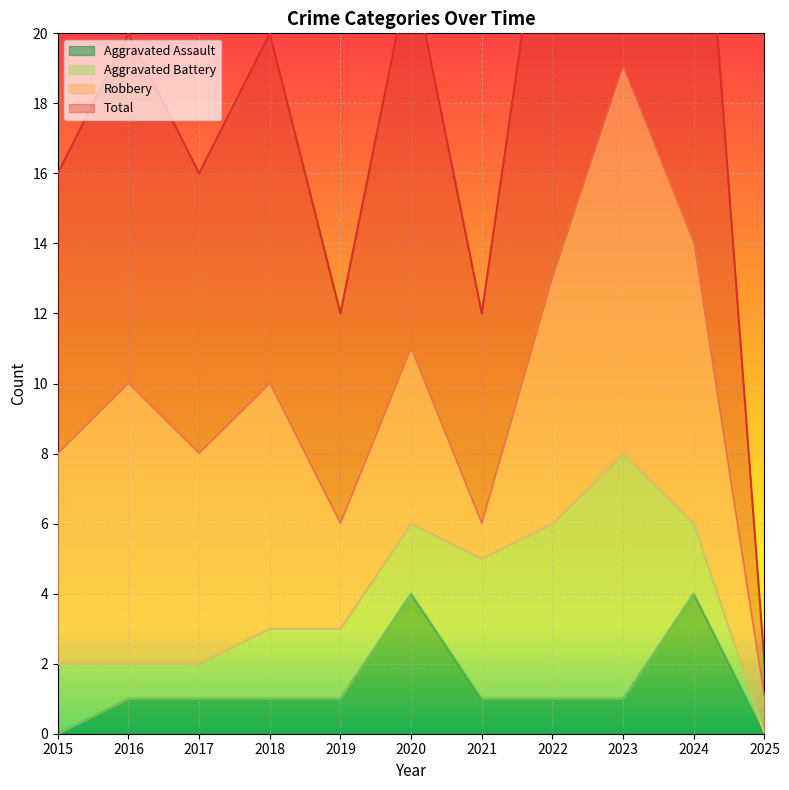

What is the sum of all Total values?

213